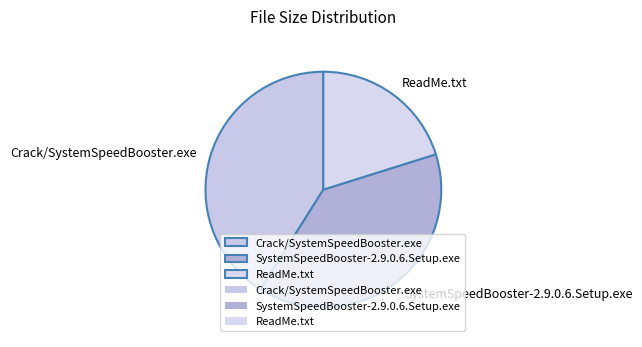

Combined, do ReadMe.txt and Crack/SystemSpeedBooster.exe account for over 50%?

Yes